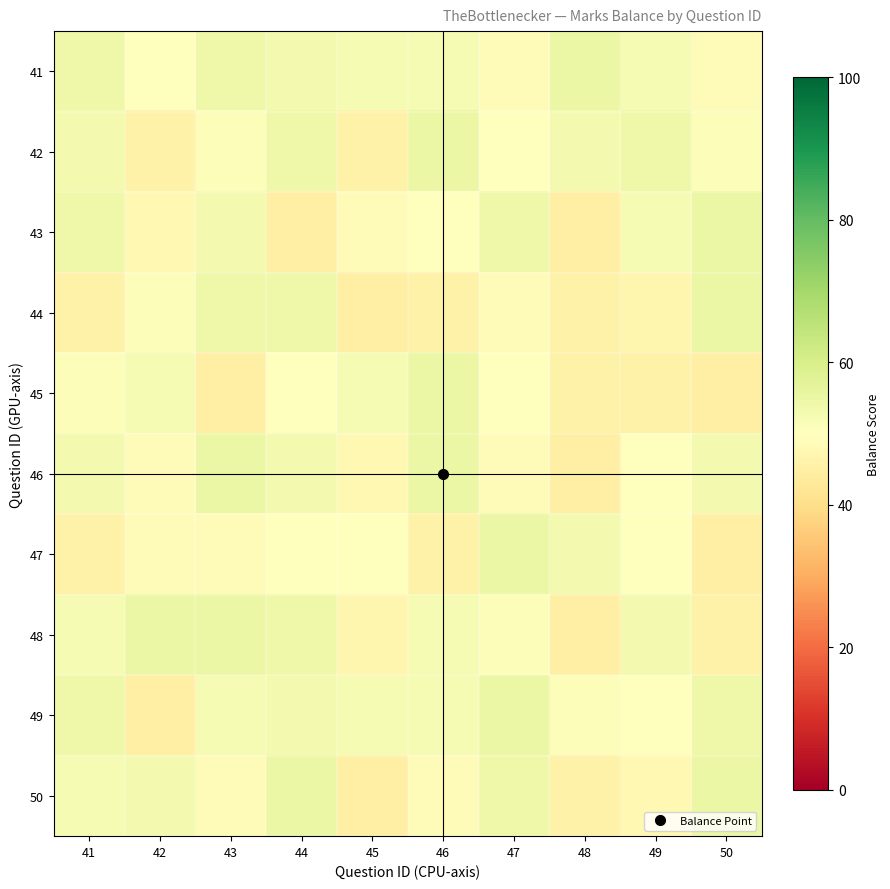

What is the total value across all series at 46?

512